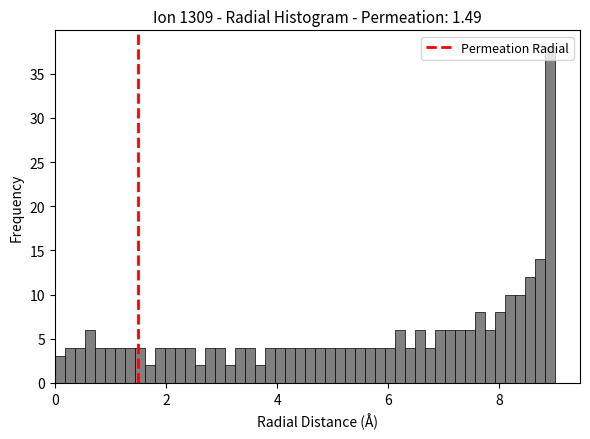

Read against the x-axis, roughly where is the centre of the tallest bar?

9.0